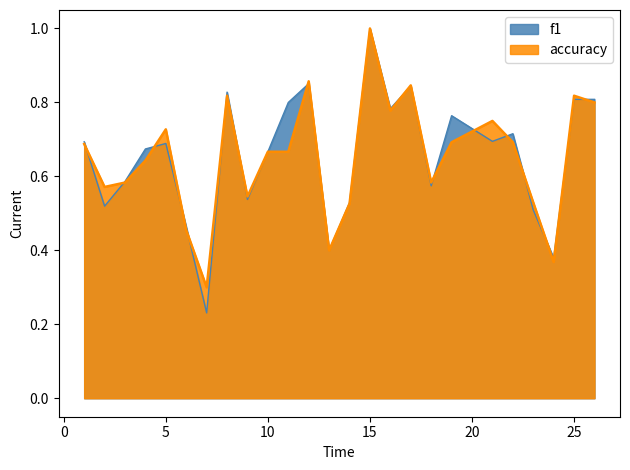

Which series has the widest spread of values?

f1